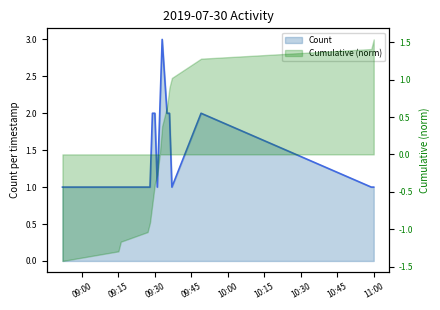

True or false: the data shows 1 at 10:15.

False